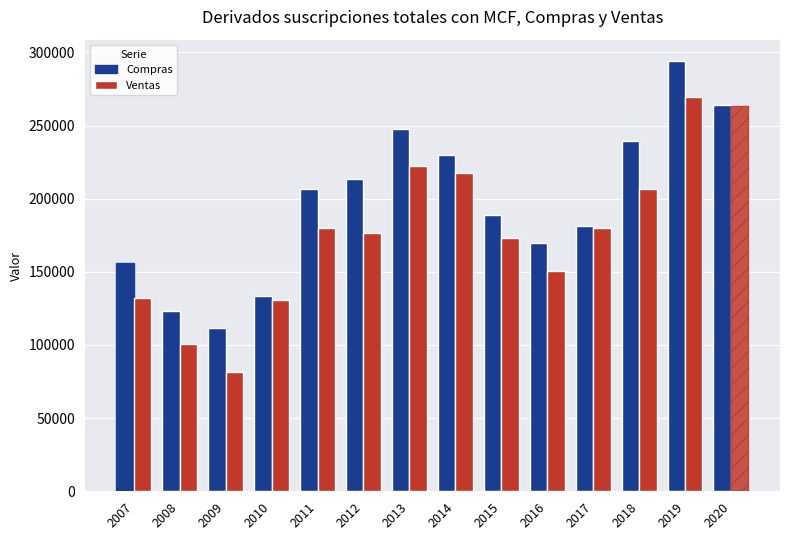

What is the difference between the maximum and minimum values in the Compras series?

182510